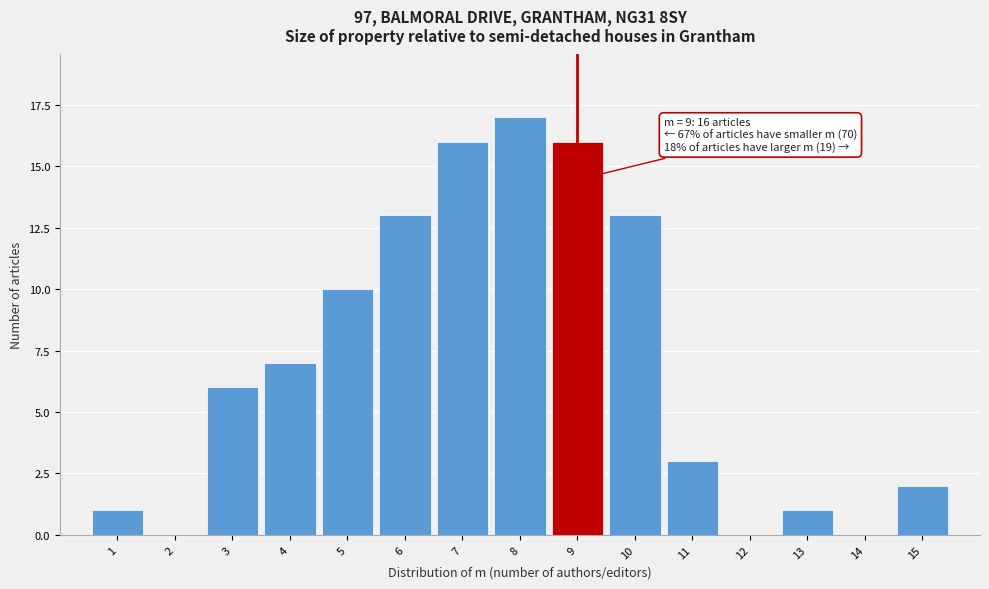

Over which range of the x-axis is the bar tallest?

7.5 to 8.5